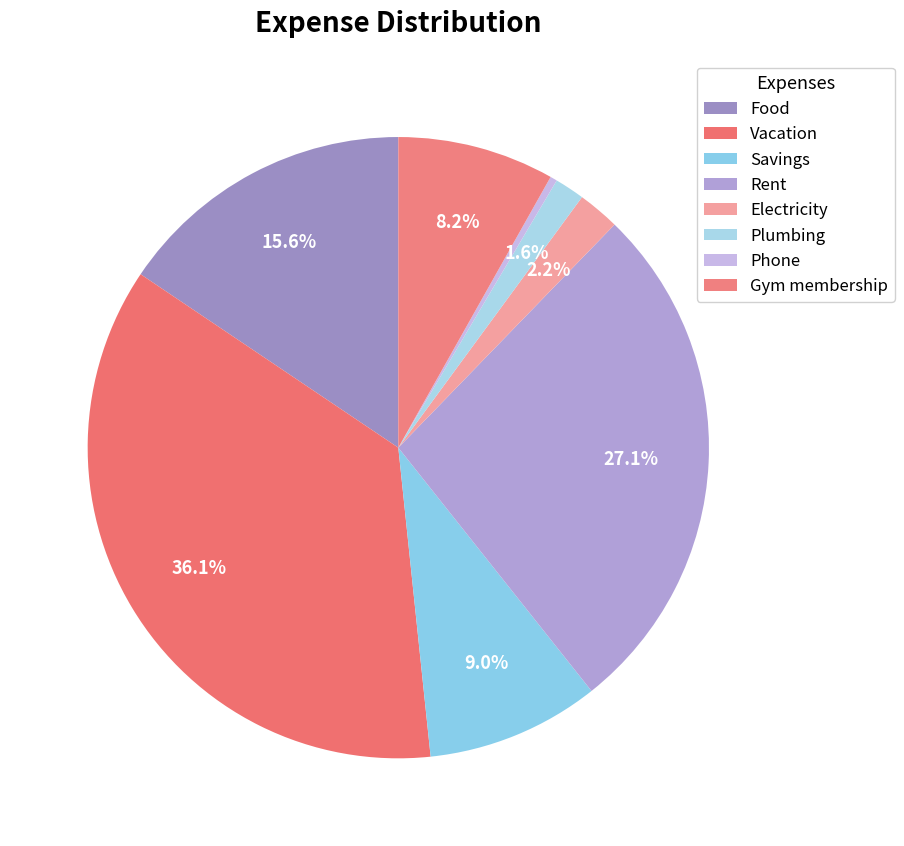

Is it true that Gym membership is 8% of the pie?

True